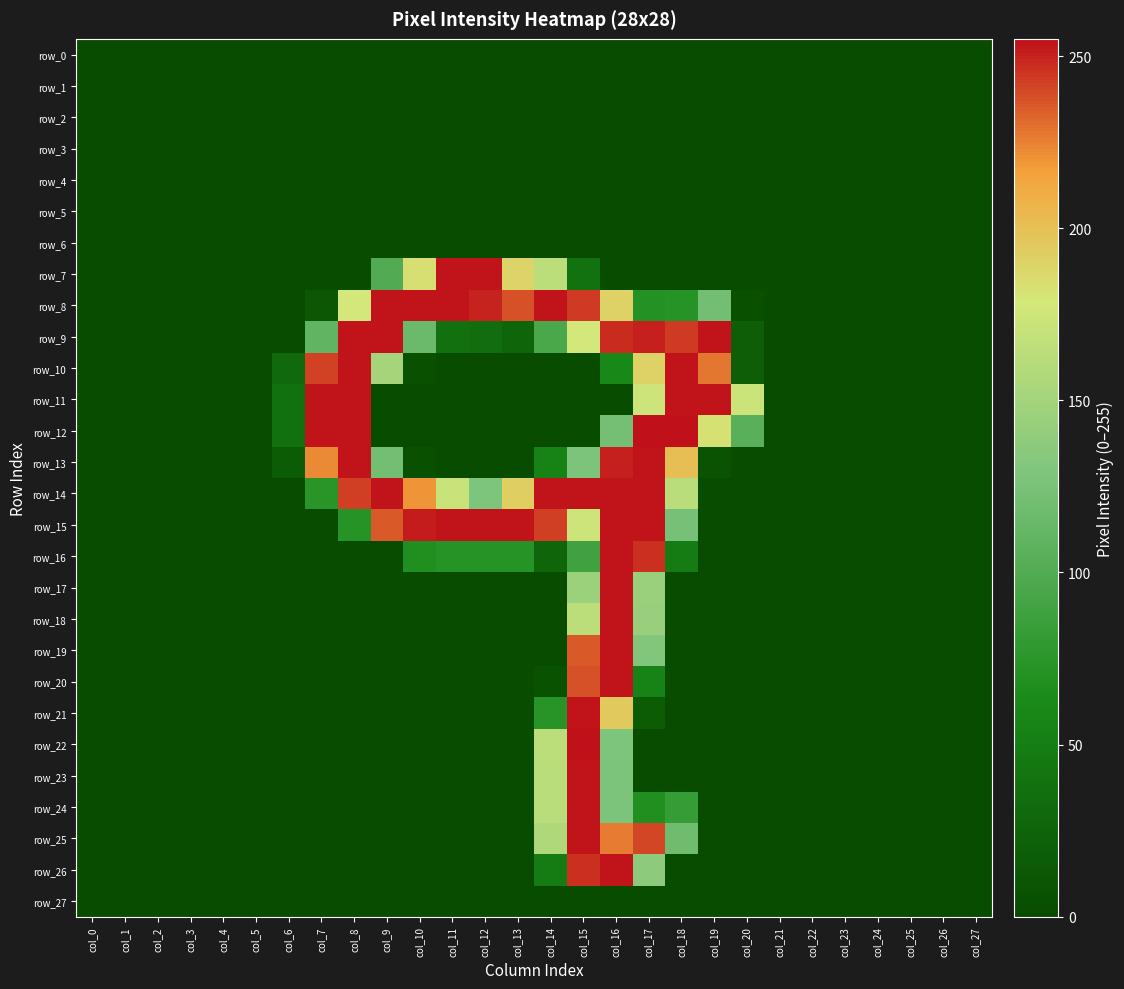

What is the total value across all series at col_12?

991